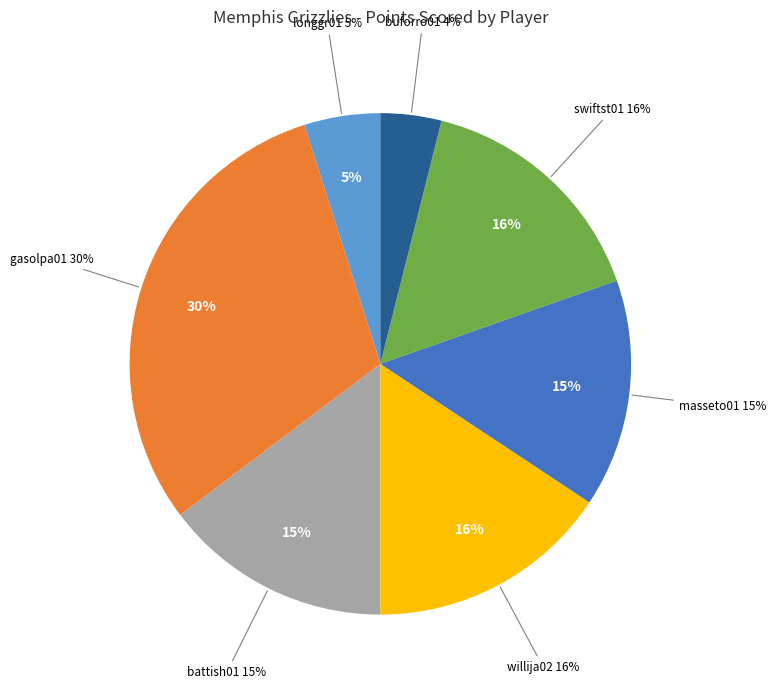

To the nearest percent, what portion does buforro01 represent?

4%